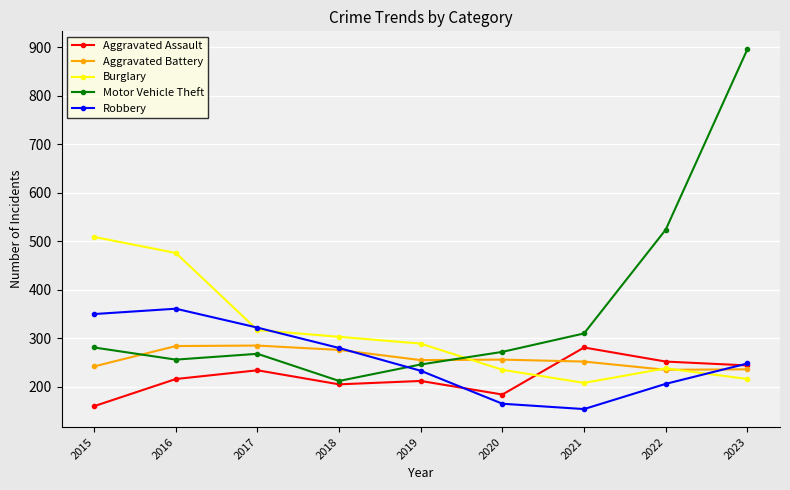

List the labels in order of Robbery value, largest first.

2016, 2015, 2017, 2018, 2023, 2019, 2022, 2020, 2021